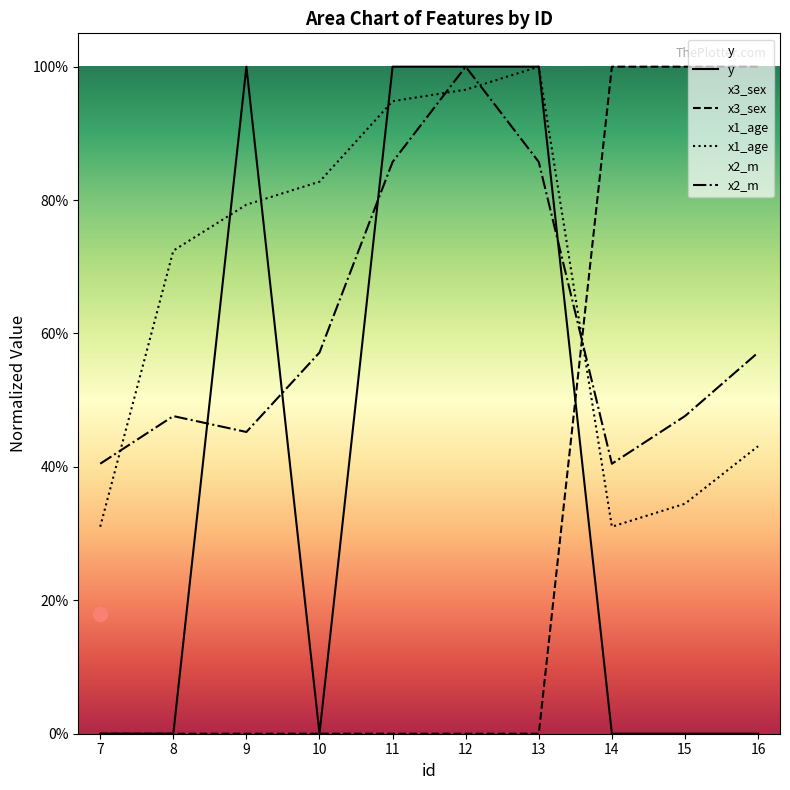

Where is x2_m nearest to the value 0?

7